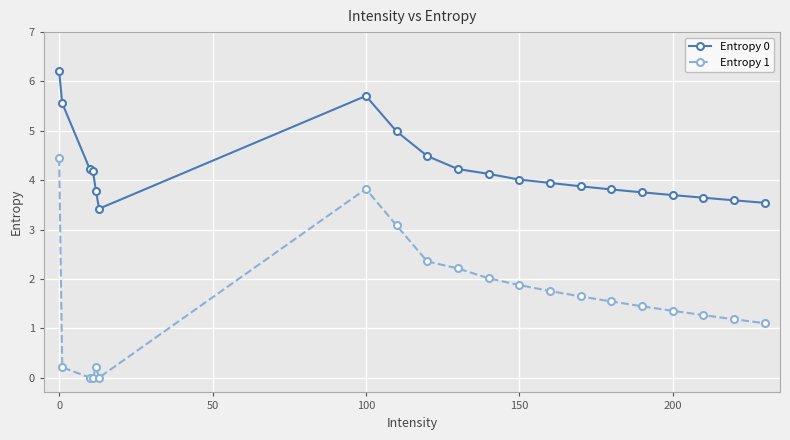

How many lines are shown in the chart?

2